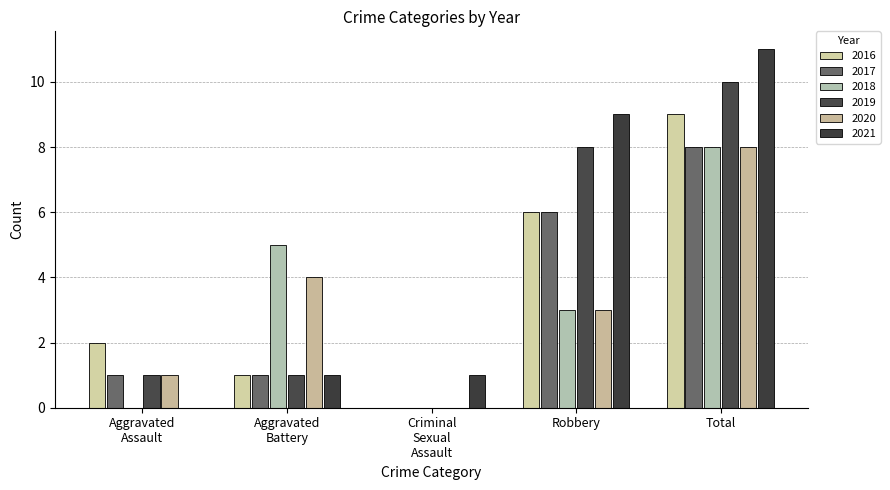

Reading left to right, what are all the values shown in this chart?

2016: 2	1	0	6	9
2017: 1	1	0	6	8
2018: 0	5	0	3	8
2019: 1	1	0	8	10
2020: 1	4	0	3	8
2021: 0	1	1	9	11